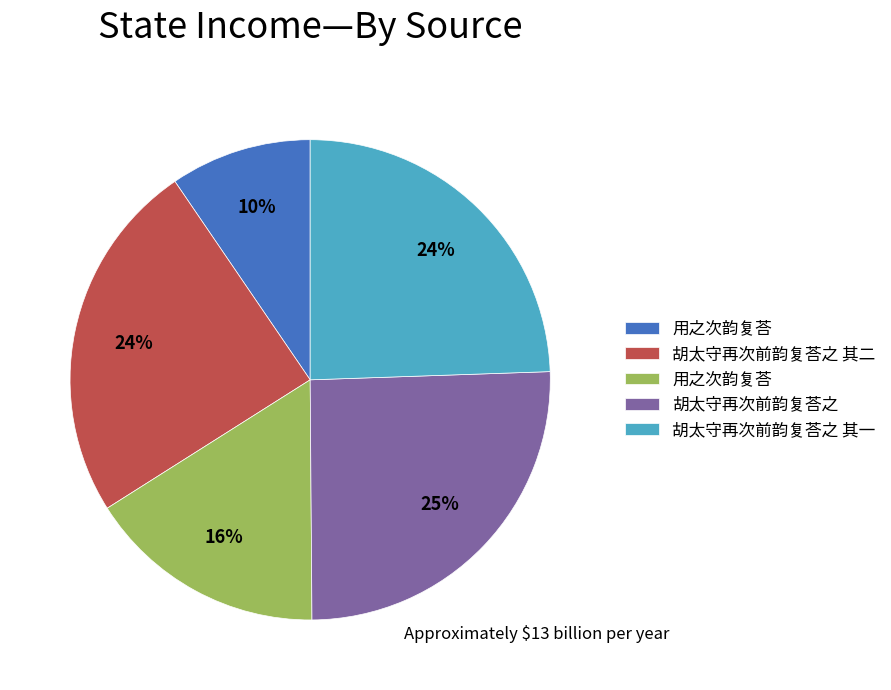

To the nearest percent, what is the average slice percentage?

20%